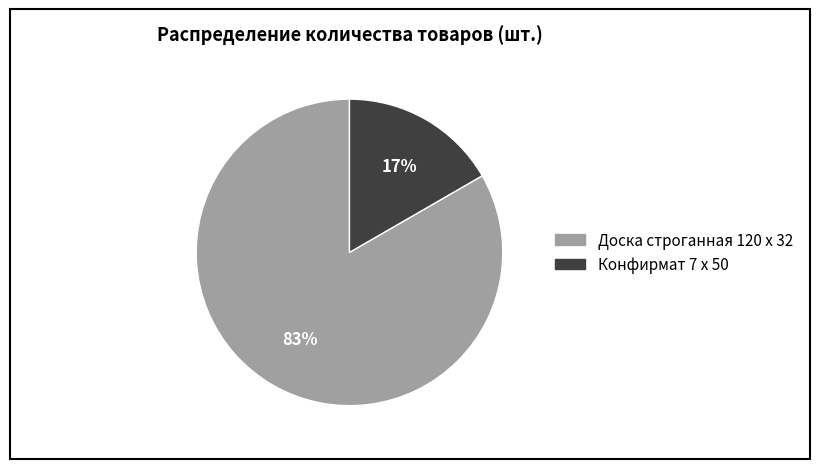

What percentage is the Доска строганная 120 х 32 slice, to the nearest percent?

83%